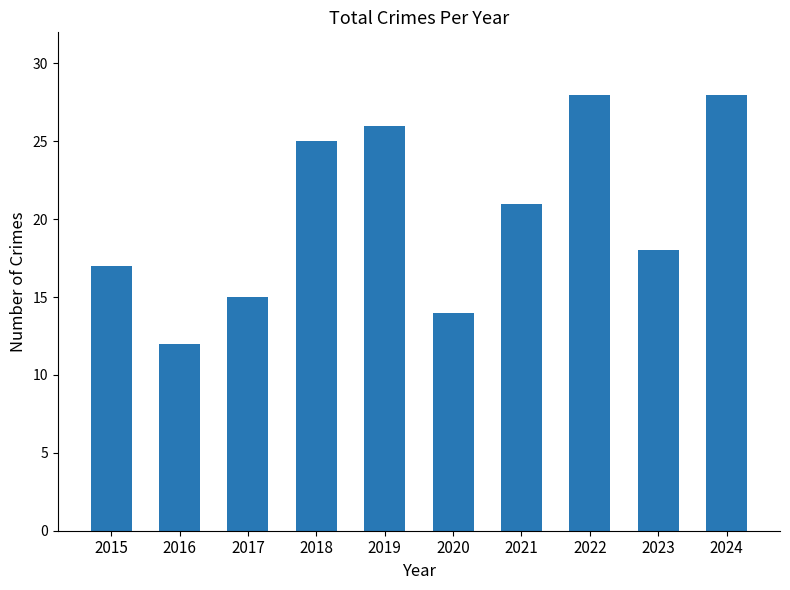

What is the change in value from 2018 to 2019?

+1